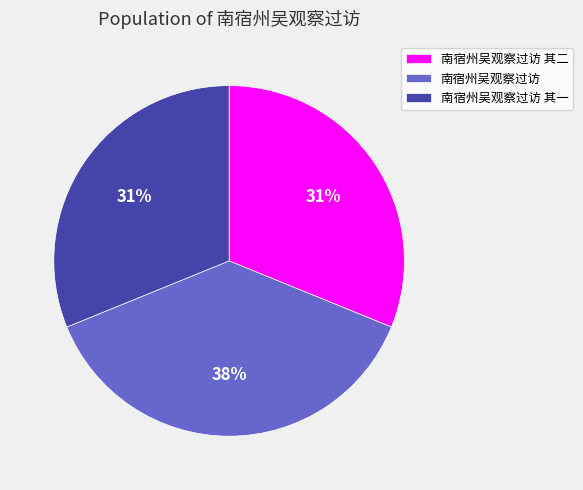

To the nearest percent, what portion does 南宿州吴观察过访 其二 represent?

31%